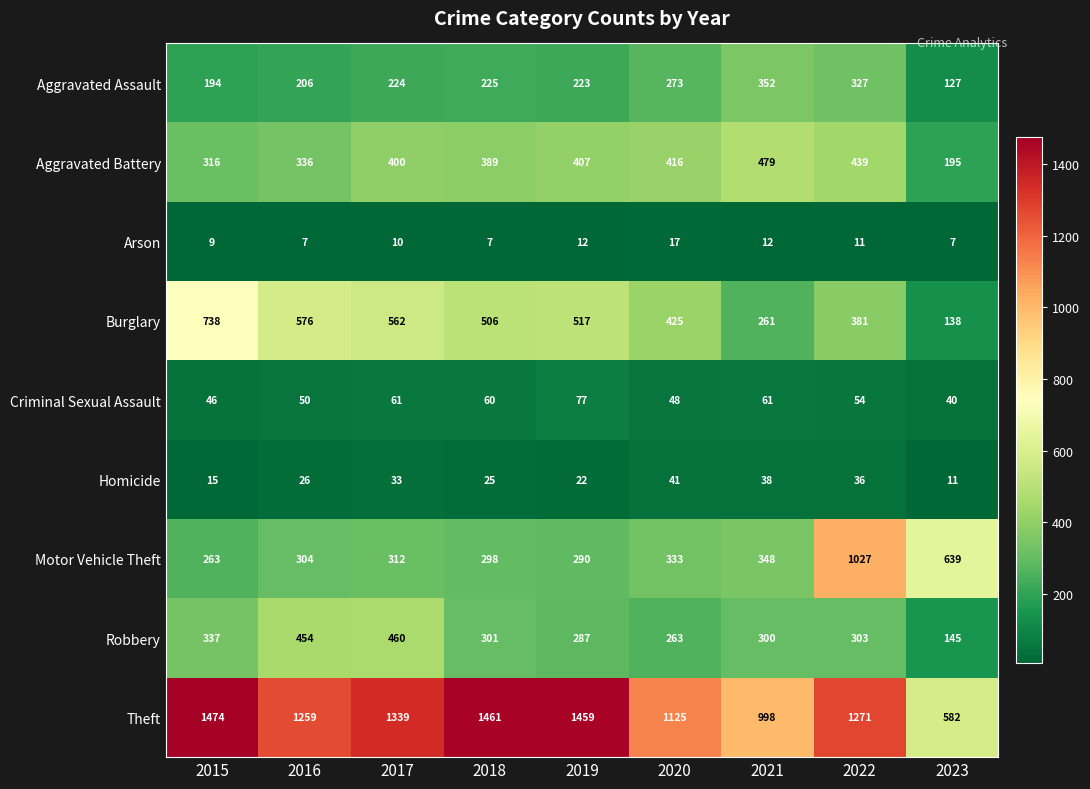

At how many categories does at least one series exceed 833?

8